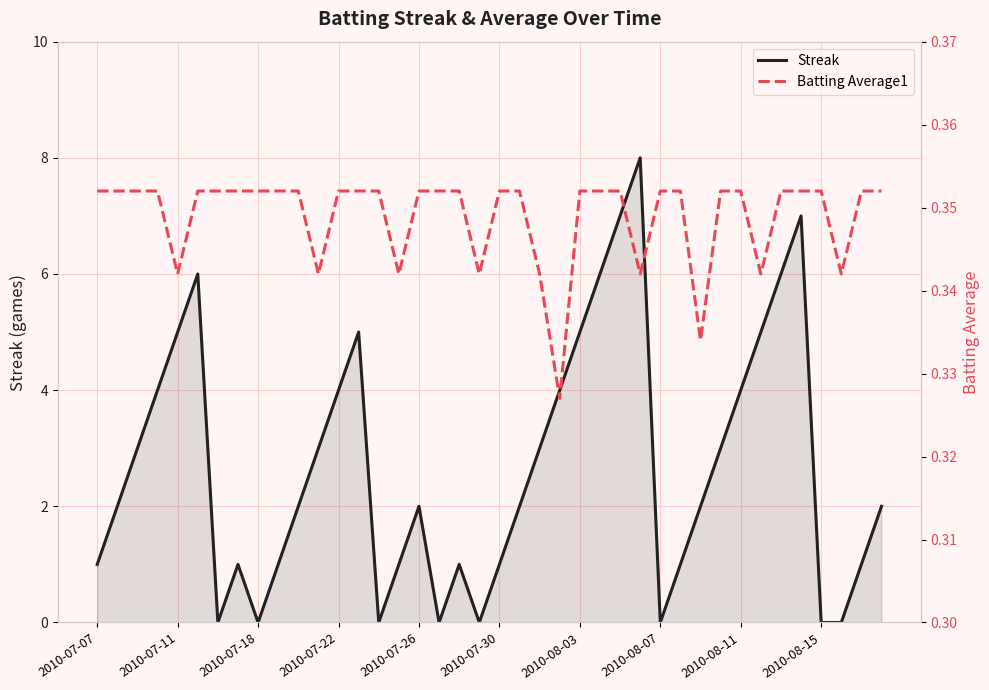

What is the highest value of the Streak series?

8